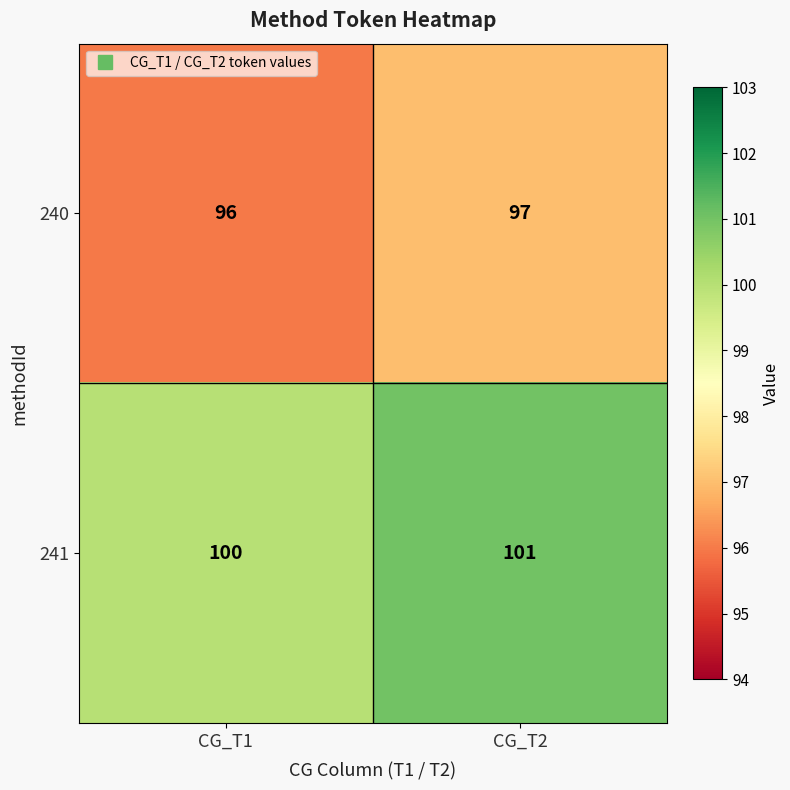

What is the difference between the highest and lowest values at CG_T1?

4